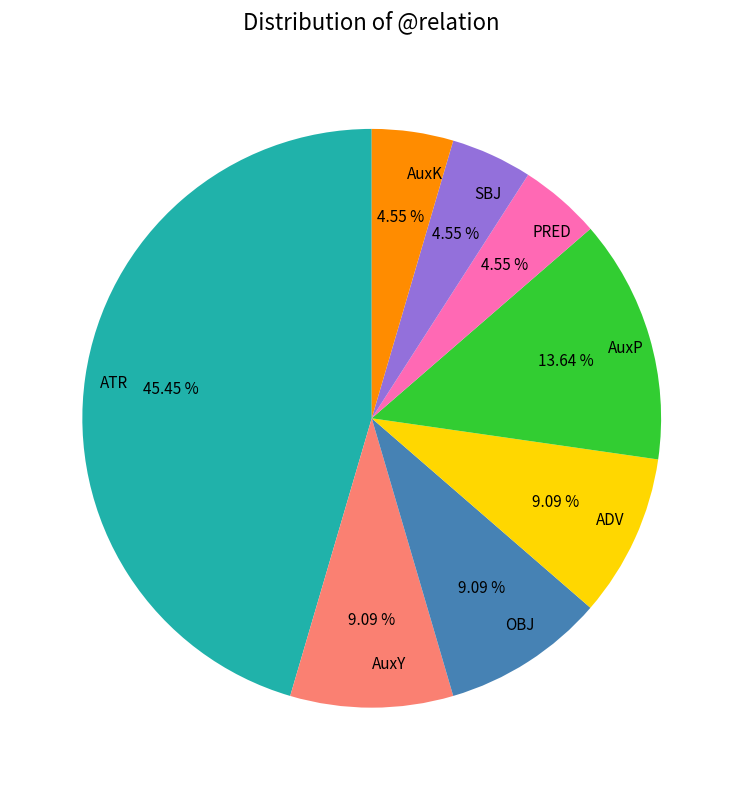

To the nearest percent, what is the combined percentage of ADV and AuxK?

14%